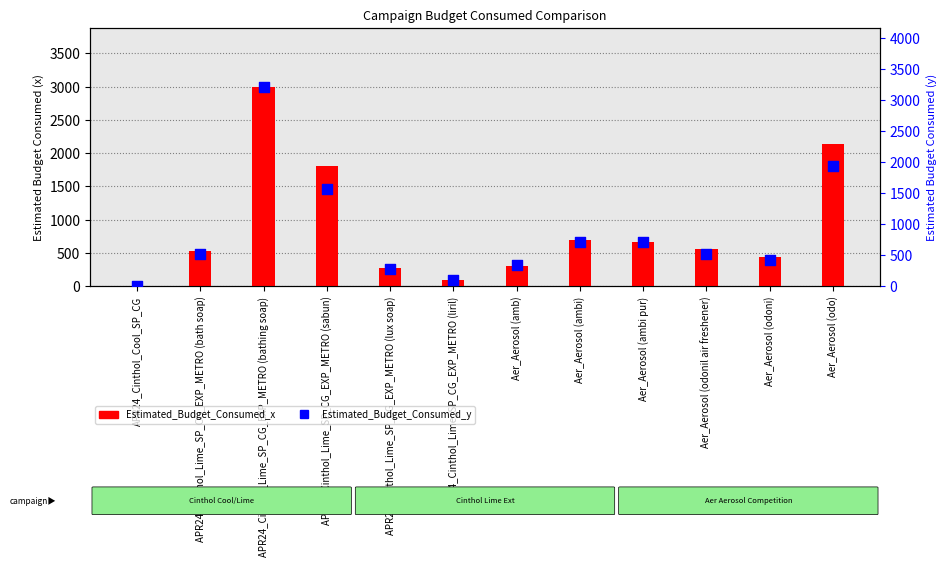

Which series contains the lowest Y value?

Estimated_Budget_Consumed_y